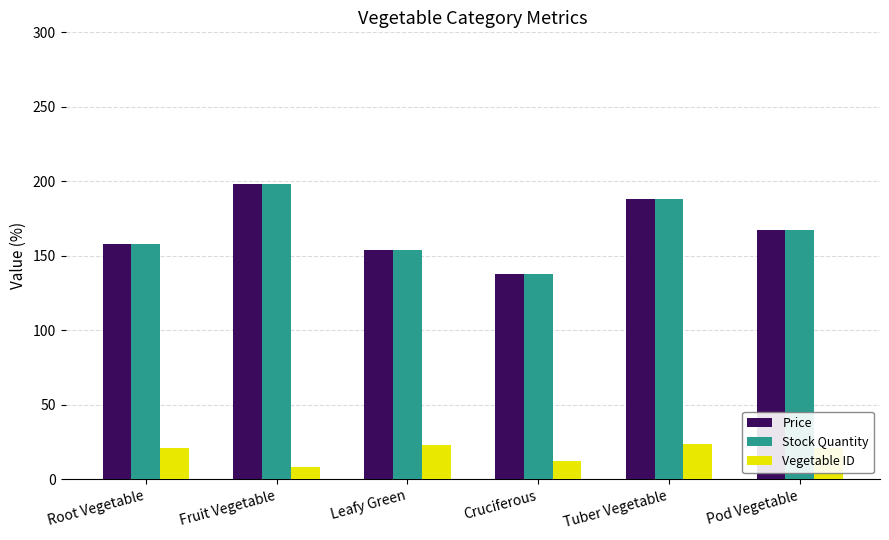

At which category does the chart reach its peak across all series?

Fruit Vegetable